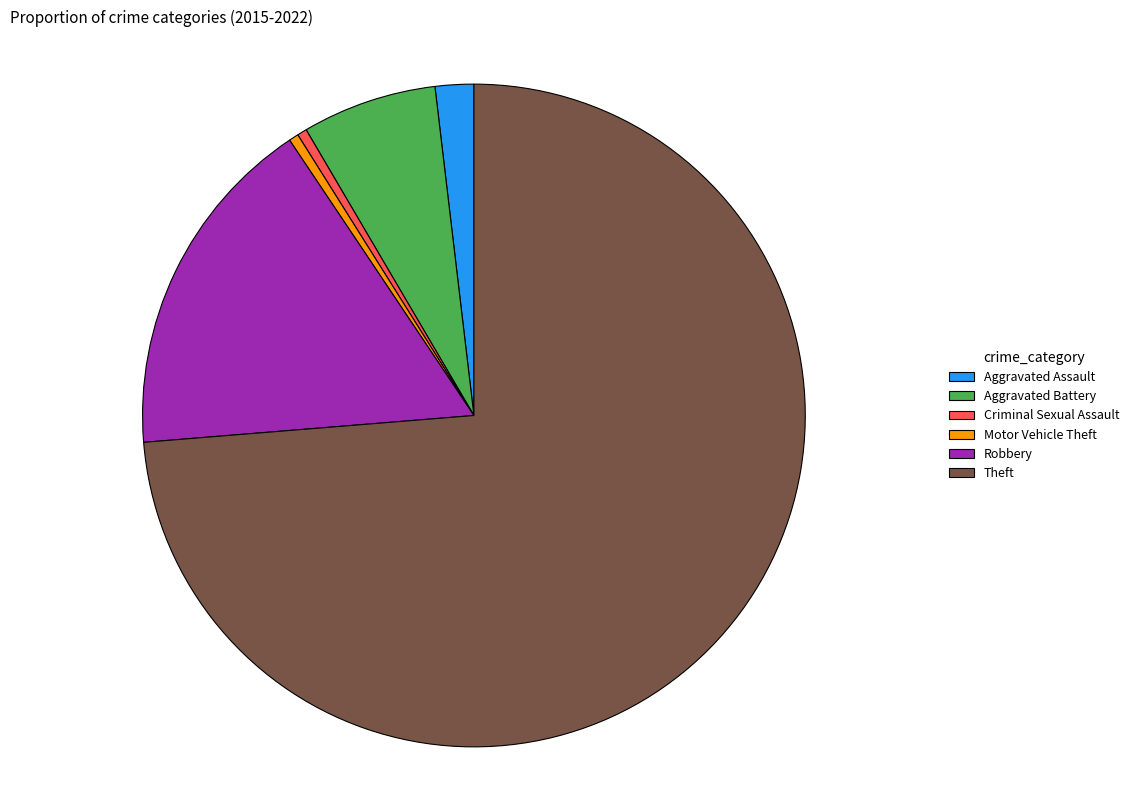

Approximately how many times larger is the value at Aggravated Battery compared to Aggravated Assault?

3.5